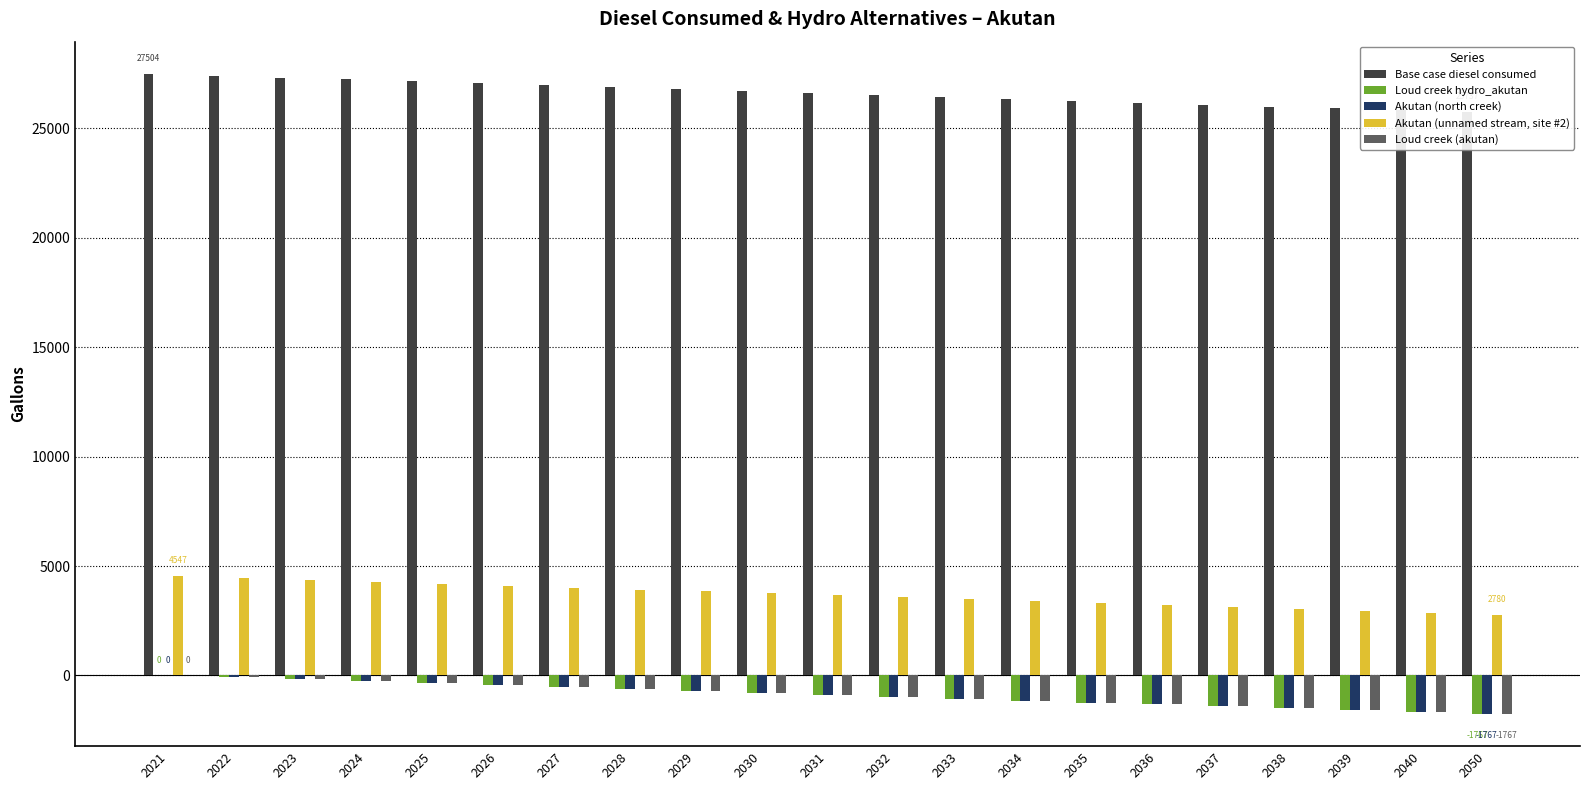

At which label does Base case diesel consumed reach its minimum?

2050